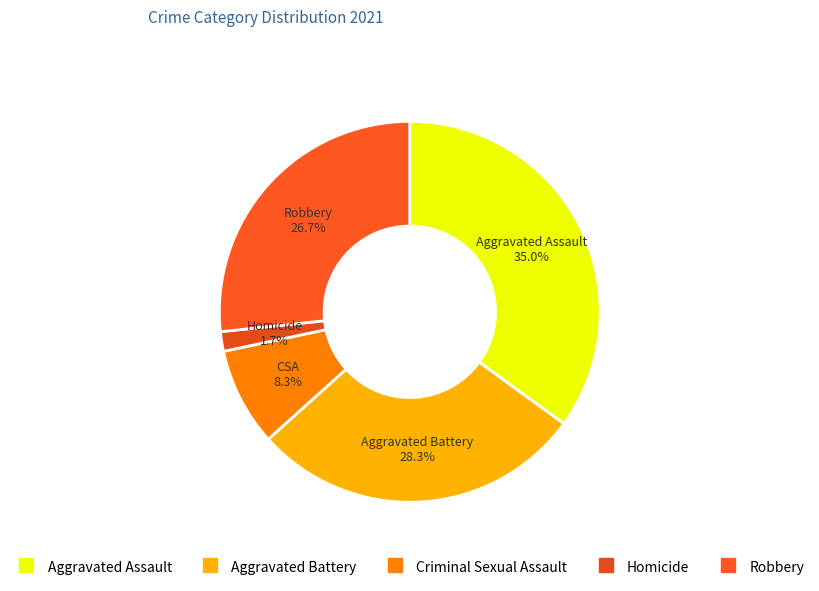

Approximately how many times larger is the value at Robbery compared to Aggravated Assault?

0.8